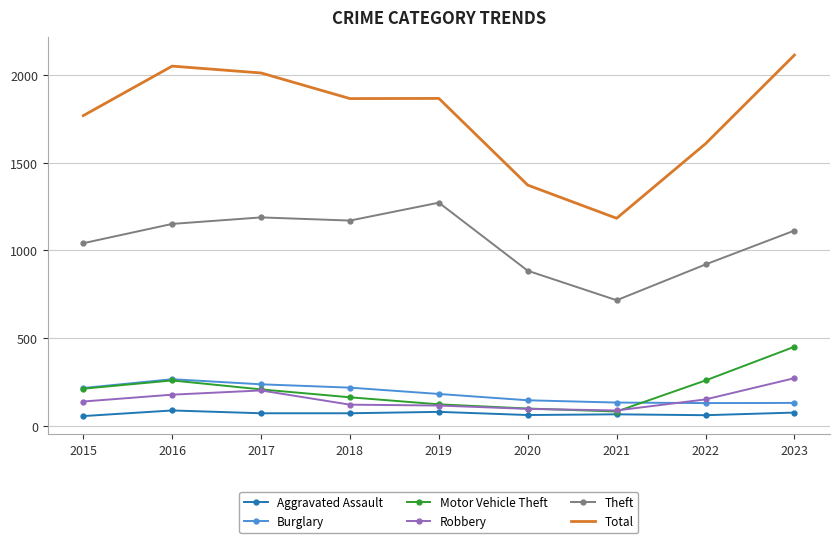

What is the difference between the maximum and minimum values in the Theft series?

556